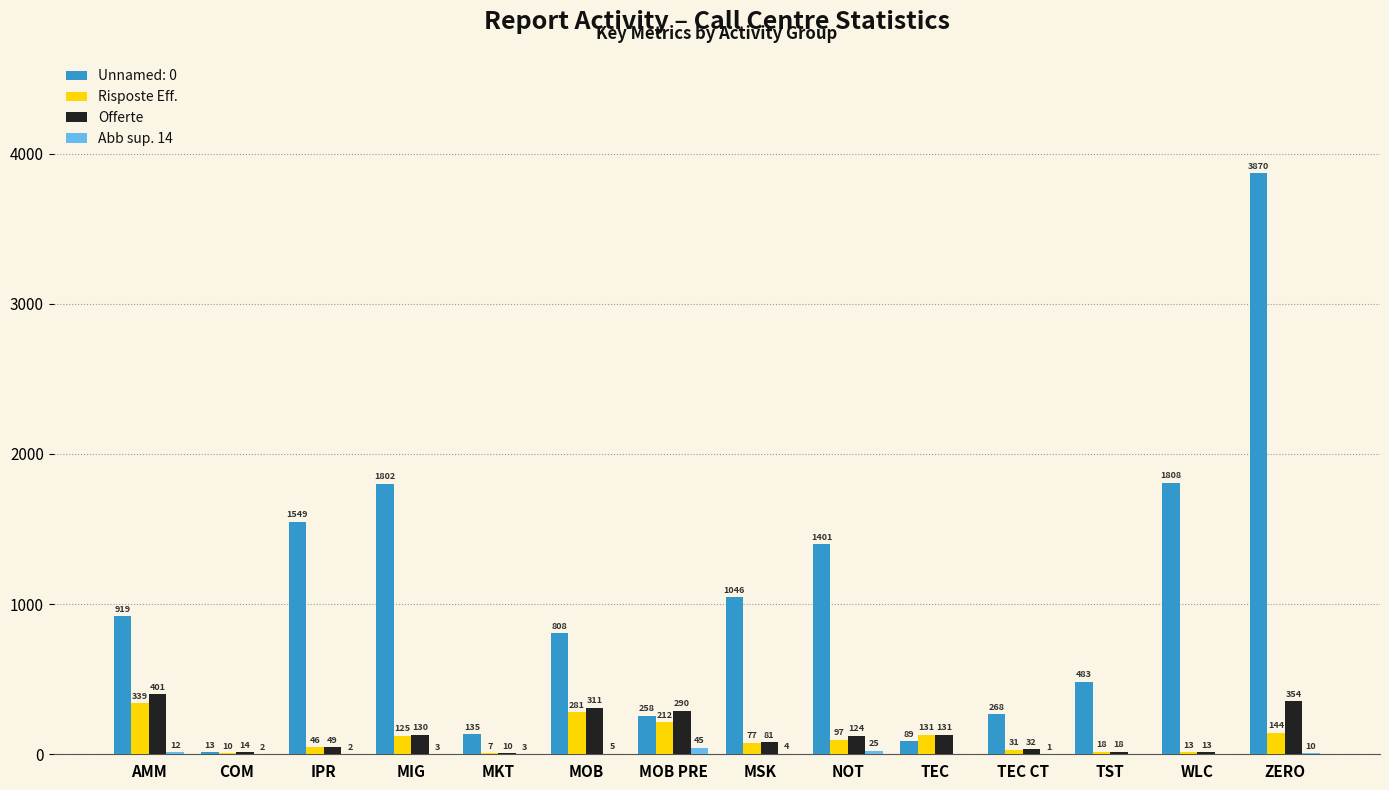

How many groups of bars are there?

14